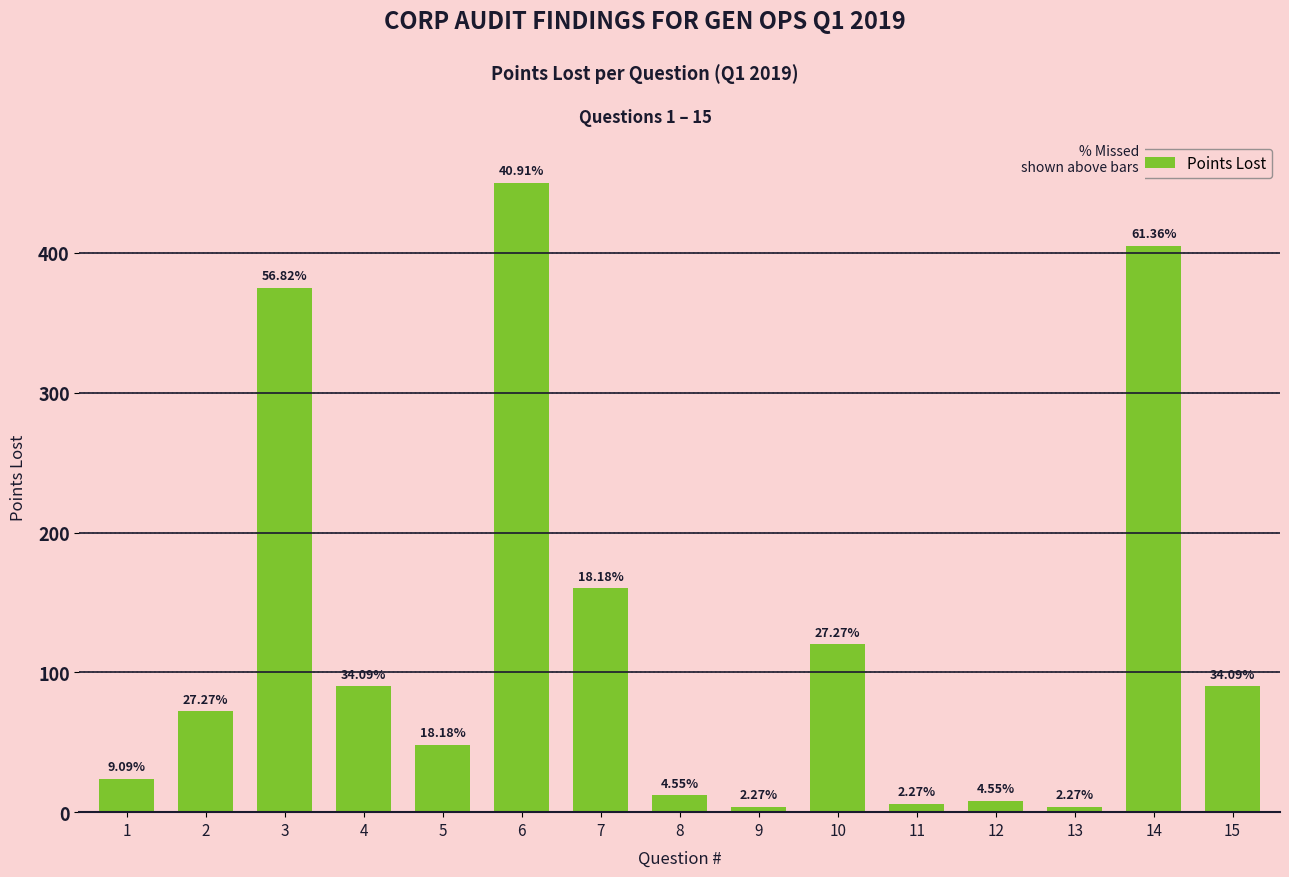

Are the bars horizontal?

No